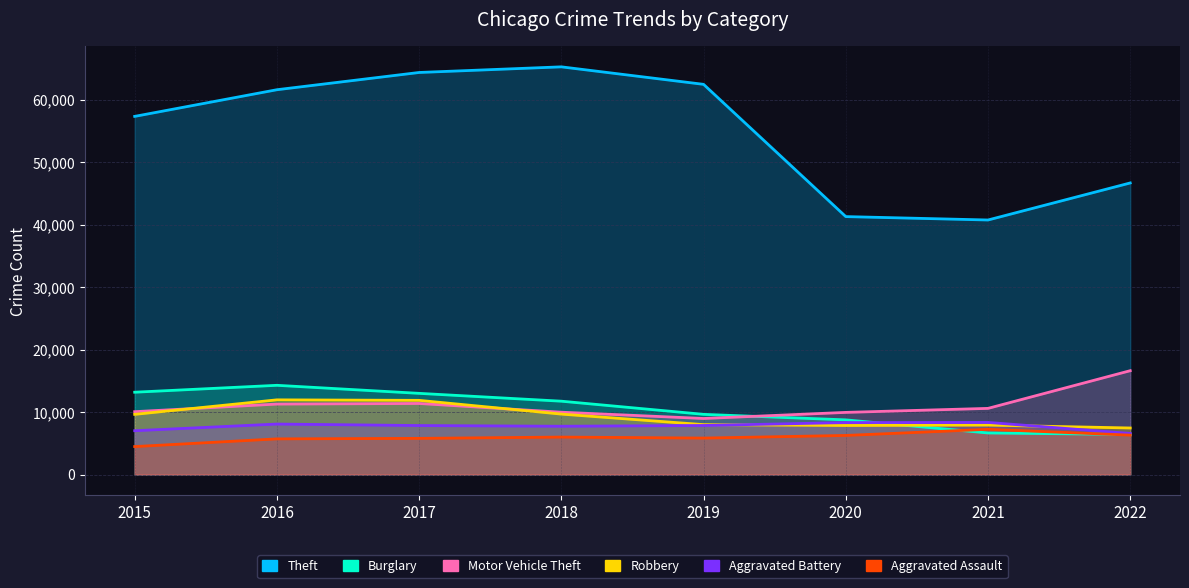

How many lines are shown in the chart?

6